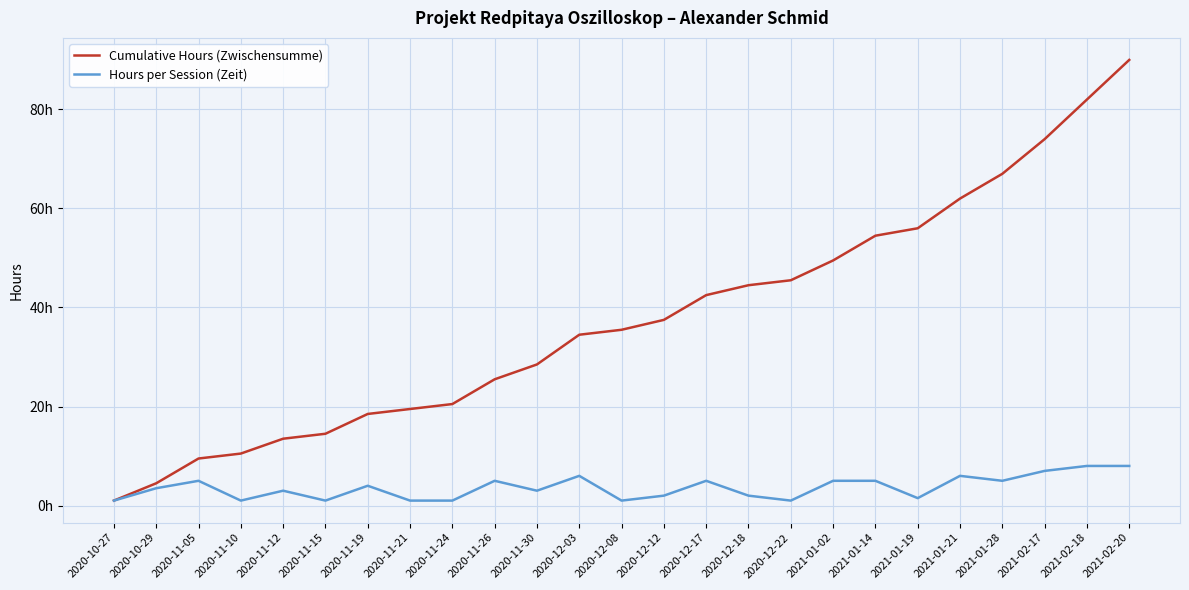

Rank the series by their average value, from highest to lowest.

Cumulative Hours (Zwischensumme), Hours per Session (Zeit)